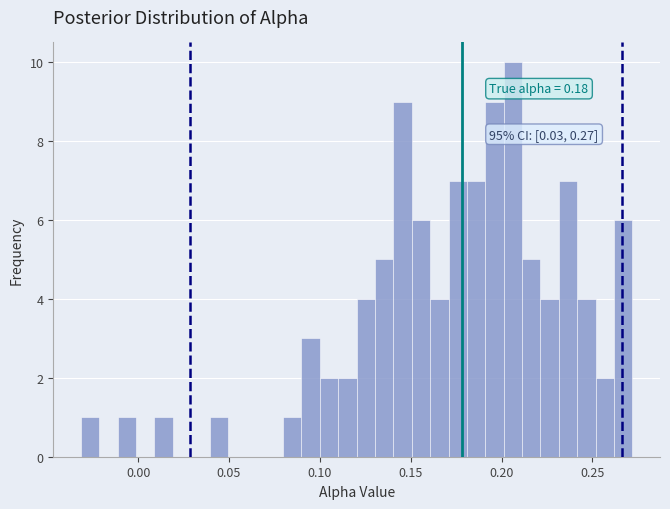

Around what value on the x-axis is the tallest bar? Give the approximate position of its centre, as read against the axis.

0.205